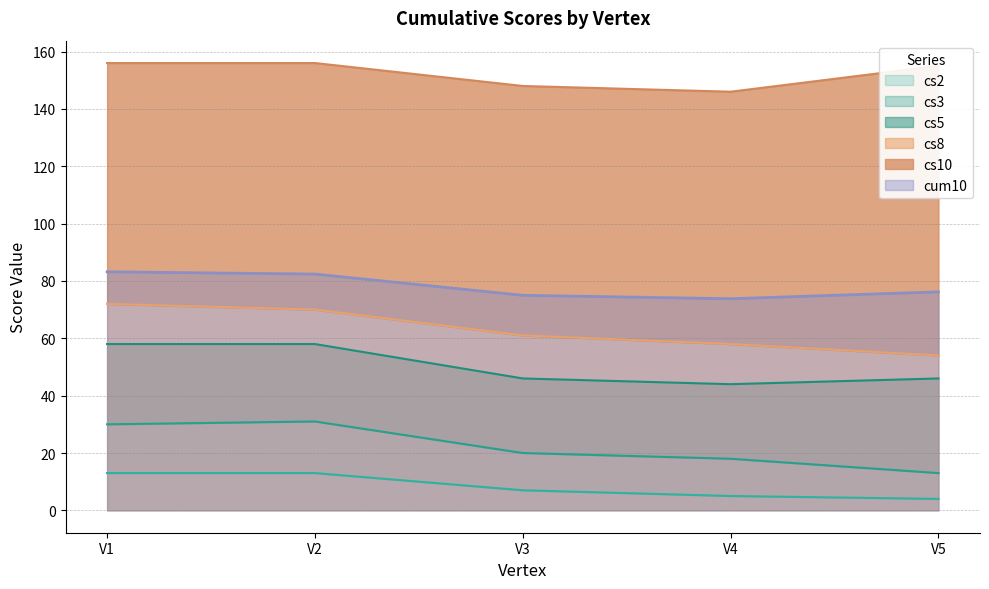

Is the value of cum10 at V5 greater than the value of cs3 at V2?

Yes